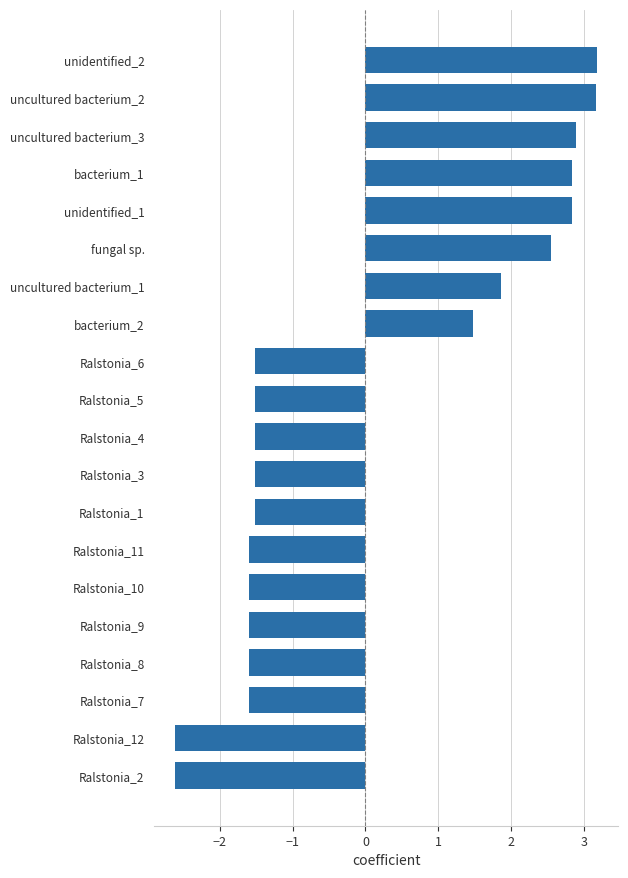

What is the difference between the values at Ralstonia_12 and Ralstonia_4?

1.1